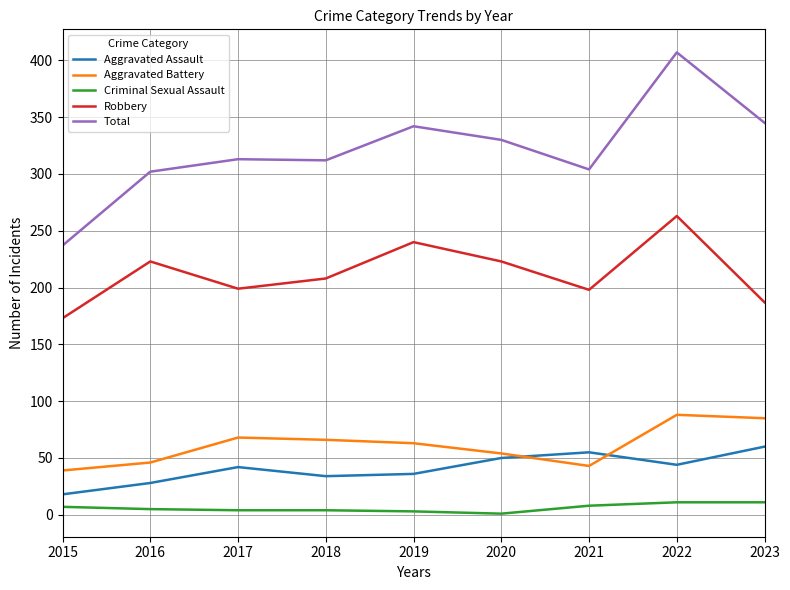

Is it true that Aggravated Assault equals 19 at 2022?

False